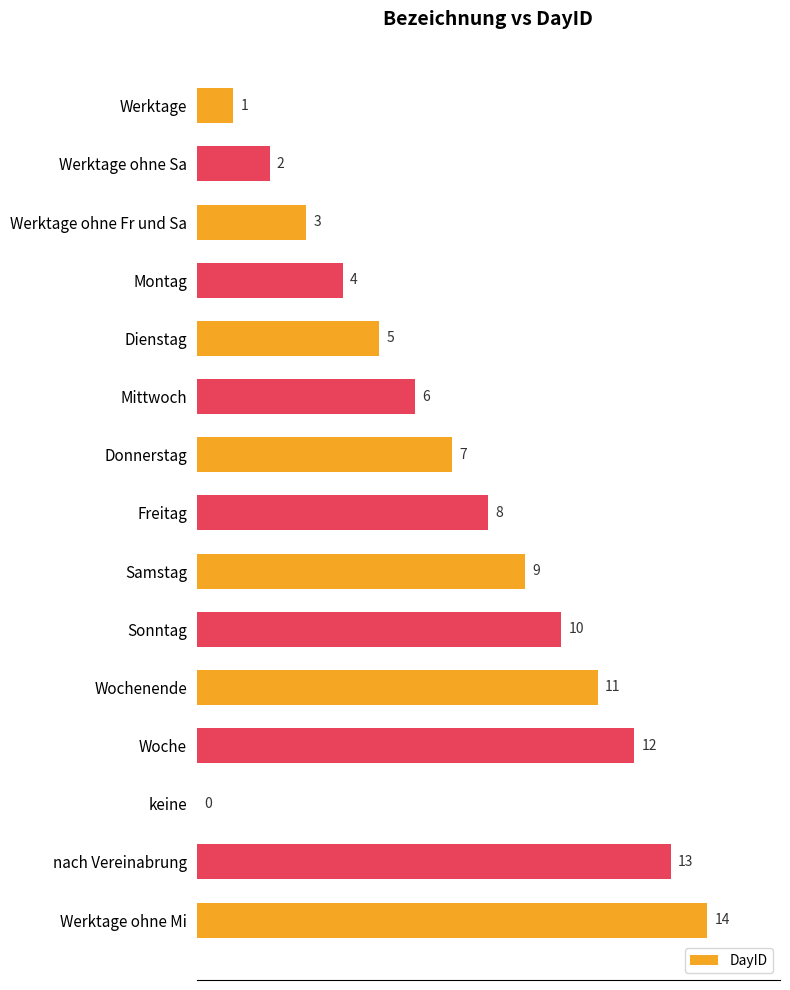

What is the change in value from Dienstag to Woche?

+7